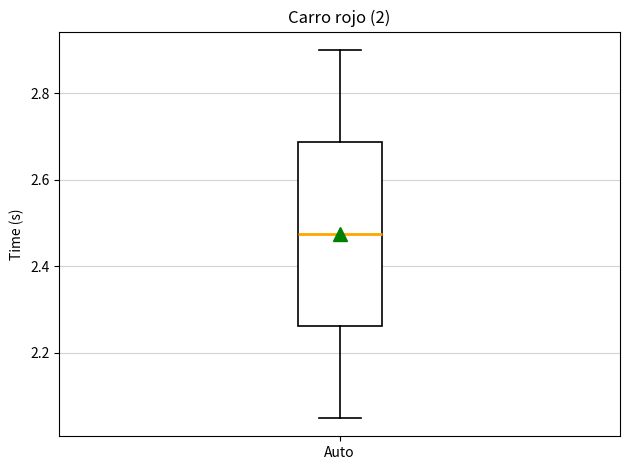

Where does the lower whisker of the box for Auto end on the y-axis? The values are not printed on the chart, so give them approximately, as read against the axis.

2.06